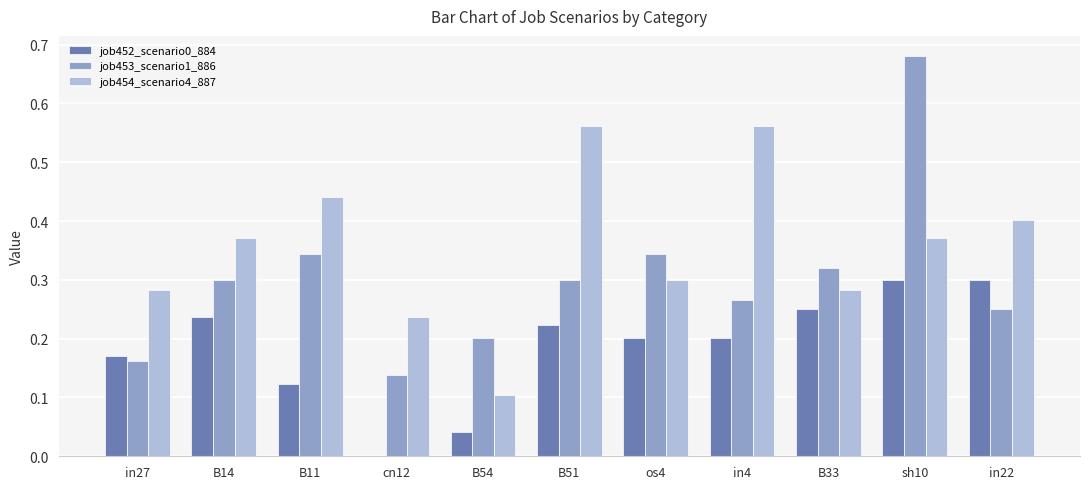

What is the sum of the job454_scenario4_887 values at cn12 and in27?

0.5